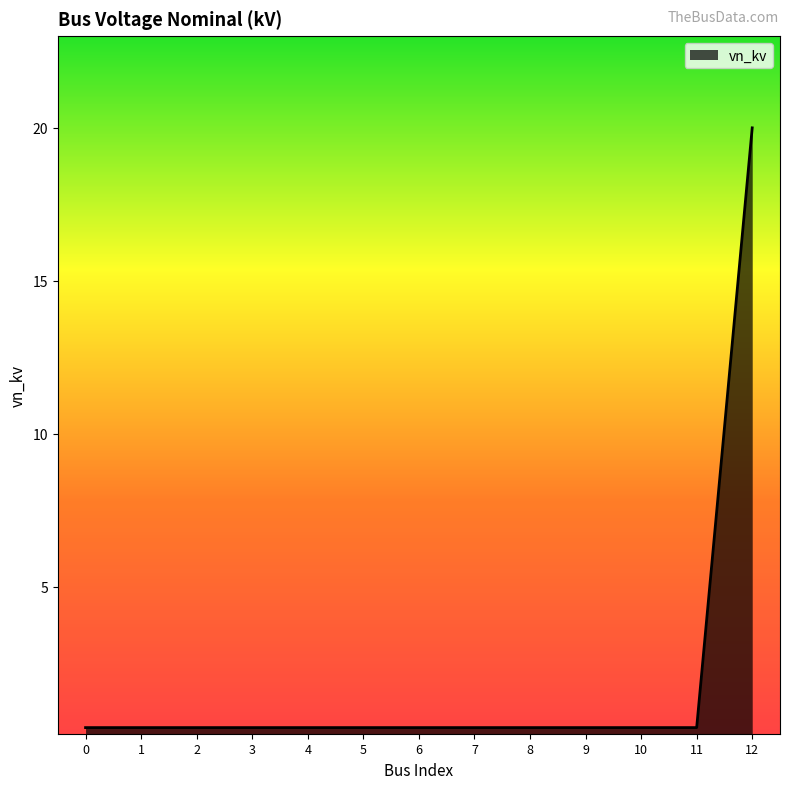

Reading left to right, list all the values displayed in this chart.

0.4	0.4	0.4	0.4	0.4	0.4	0.4	0.4	0.4	0.4	0.4	0.4	20.0